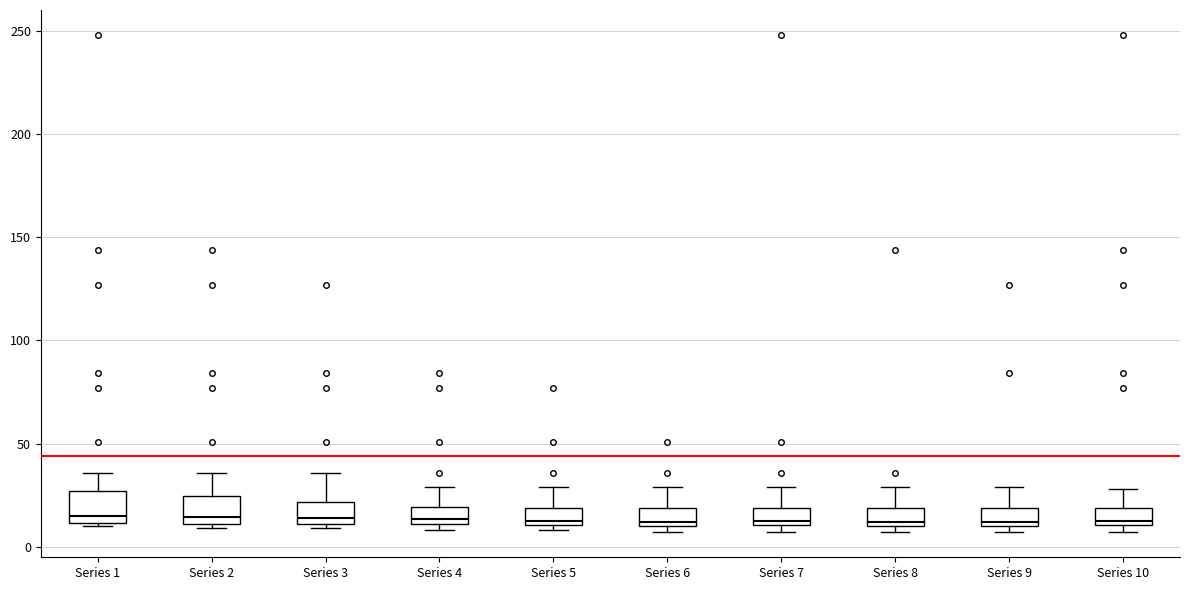

Reading left to right, read every box against the y-axis: the position of its median line, the range the box covers, and the ends of its whiskers. The values are not printed on the chart, so give them approximately, as read against the axis.

Series 1: median 15, box 10 to 25, whiskers 10 (just below the box's lower edge) to 35
Series 2: median 15, box 10 to 25, whiskers 10 (just below the box's lower edge) to 35
Series 3: median 15, box 10 to 20, whiskers 10 (just below the box's lower edge) to 35
Series 4: median 15, box 10 to 20, whiskers 10 (just below the box's lower edge) to 30
Series 5: median 15, box 10 to 20, whiskers 10 (just below the box's lower edge) to 30
Series 6: median 10 (just above the box's lower edge), box 10 to 20, whiskers 5 to 30
Series 7: median 15, box 10 to 20, whiskers 5 to 30
Series 8: median 10 (just above the box's lower edge), box 10 to 20, whiskers 5 to 30
Series 9: median 10 (just above the box's lower edge), box 10 to 20, whiskers 5 to 30
Series 10: median 15, box 10 to 20, whiskers 5 to 30